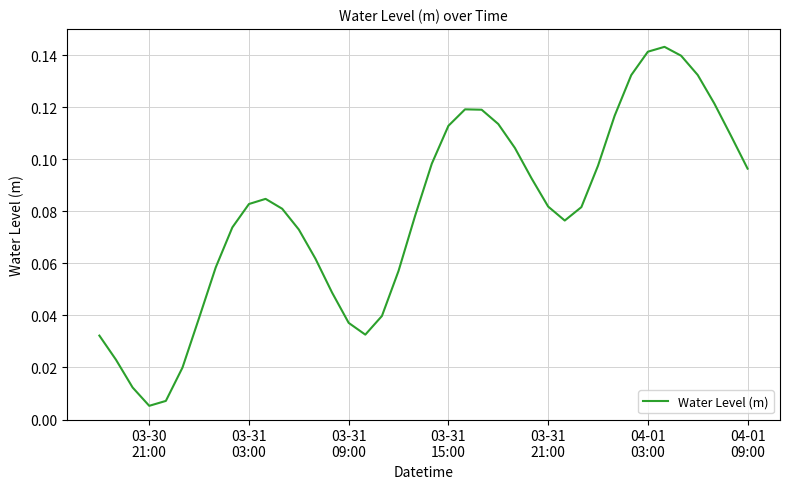

Is this an area chart (filled region under the line)?

No